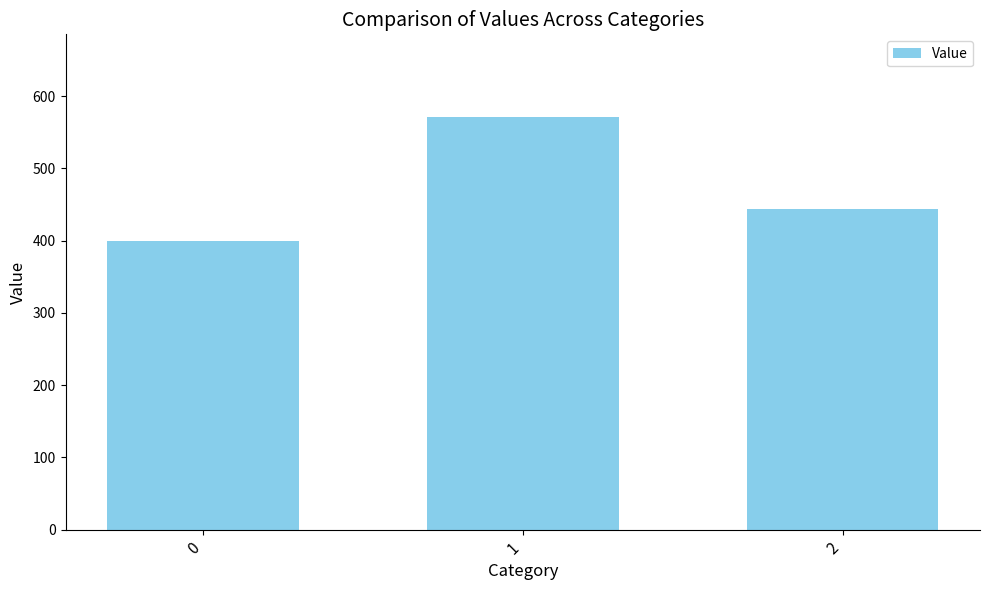

What value does the data have at 0?

400.0